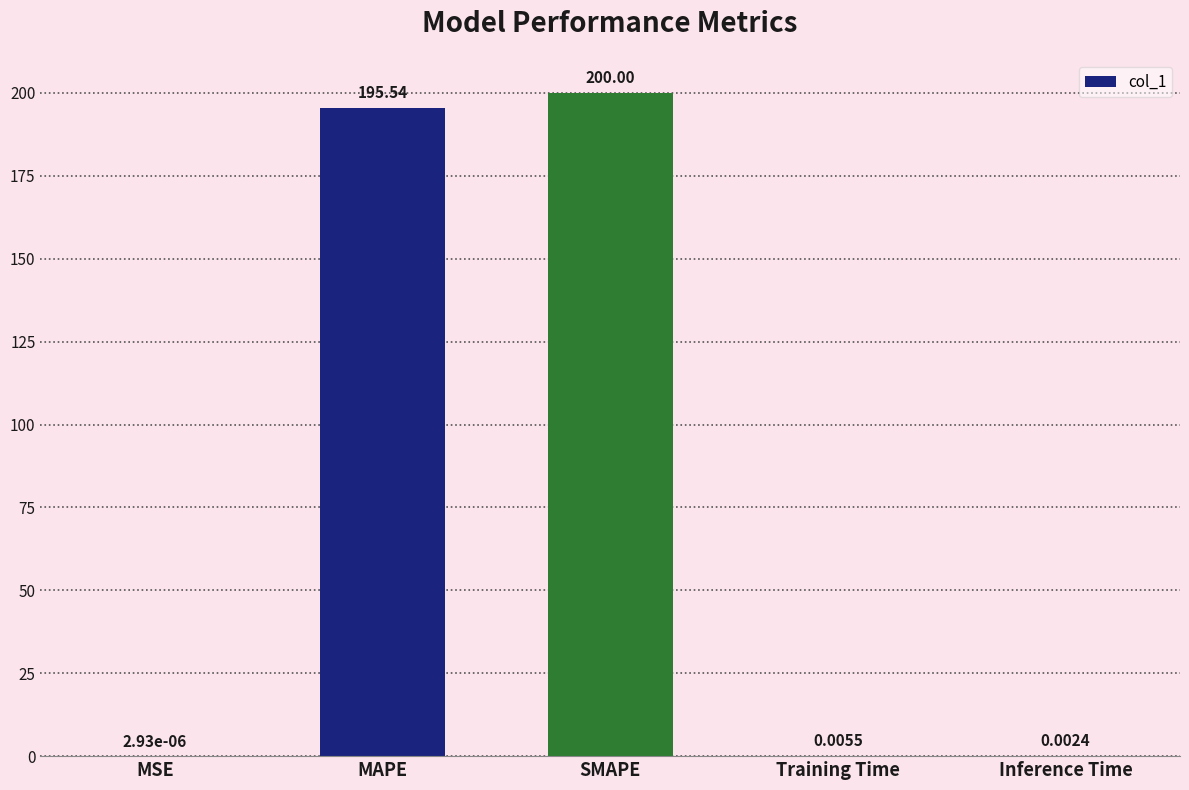

At which category does the chart reach its peak across all series?

SMAPE